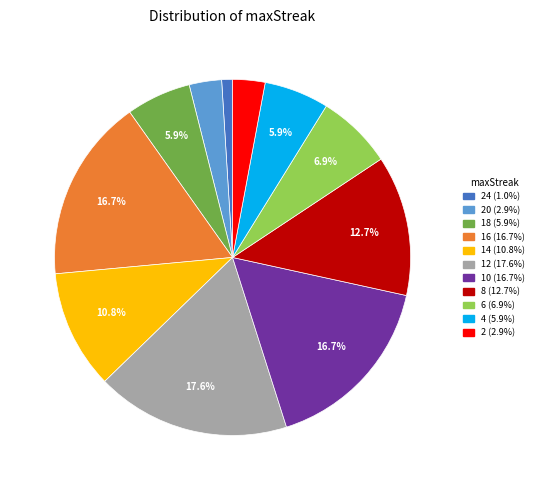

Is there a majority slice in this chart?

No